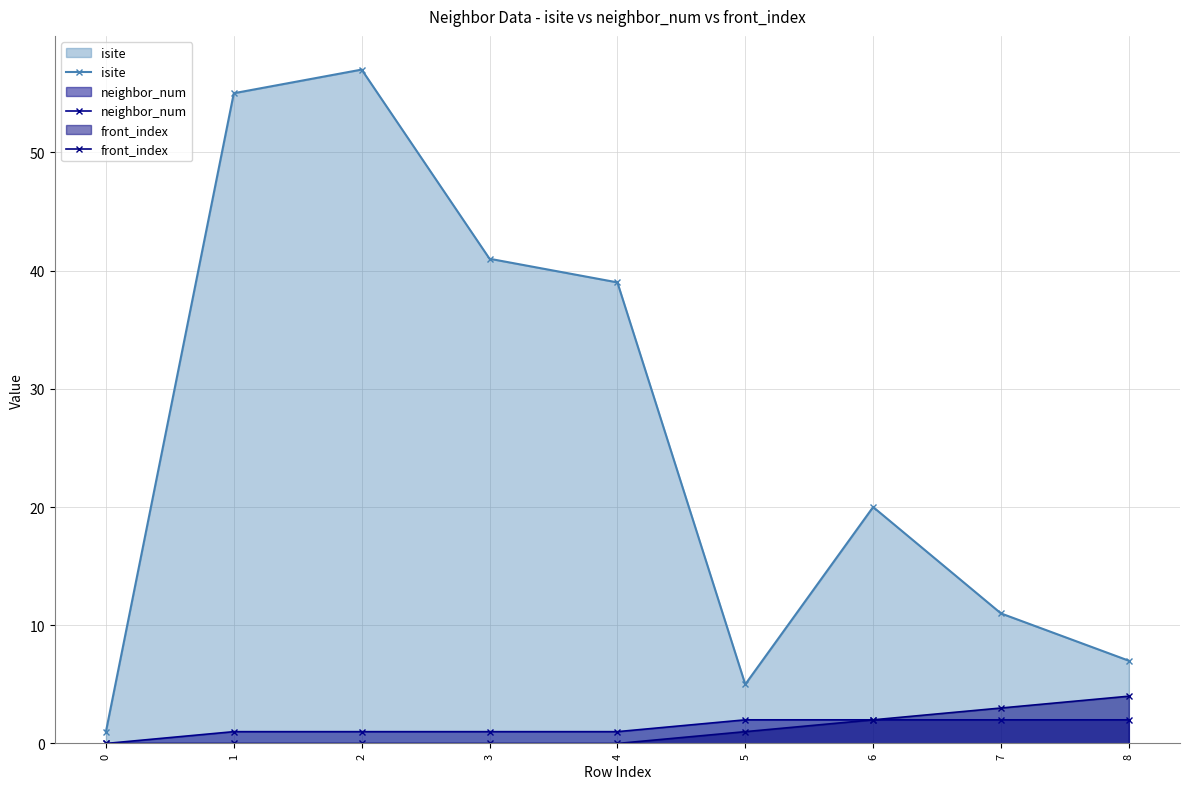

Which series changed the most between 2 and 4?

isite